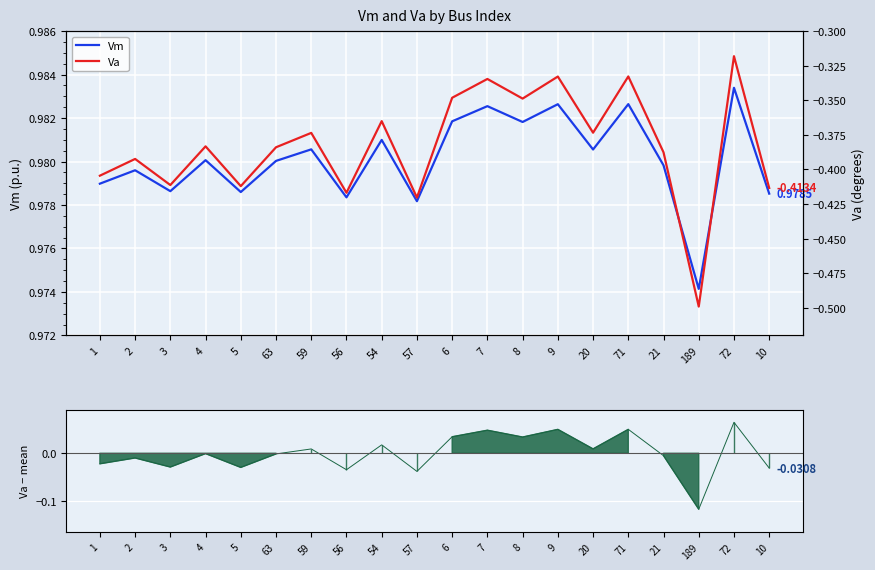

Which series has the widest spread of values?

Va